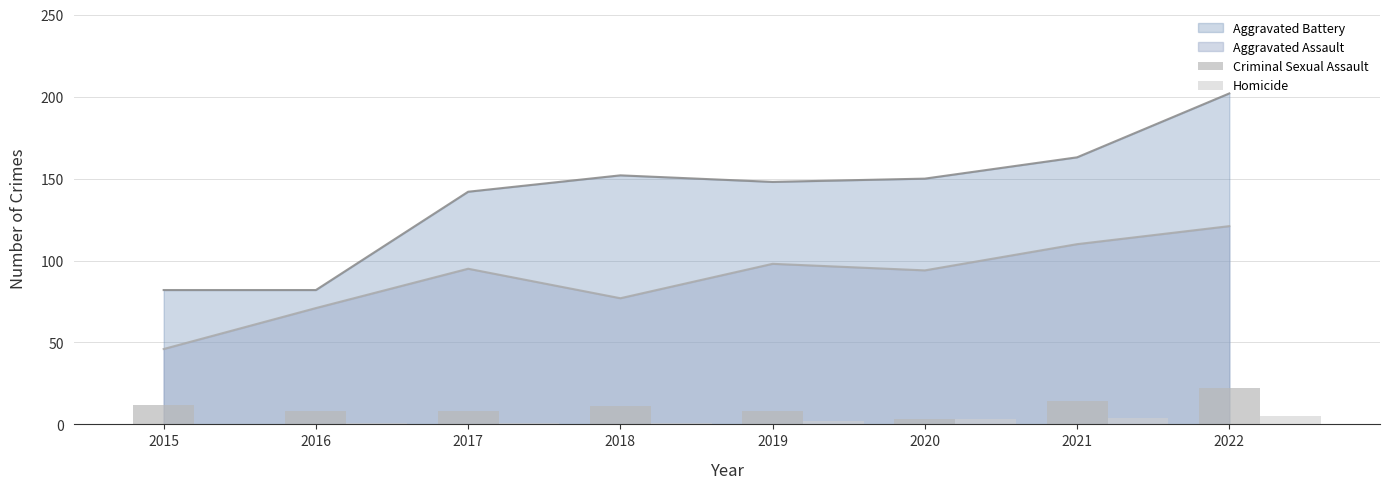

The Criminal Sexual Assault series shows 5 at 2020. True or false?

False